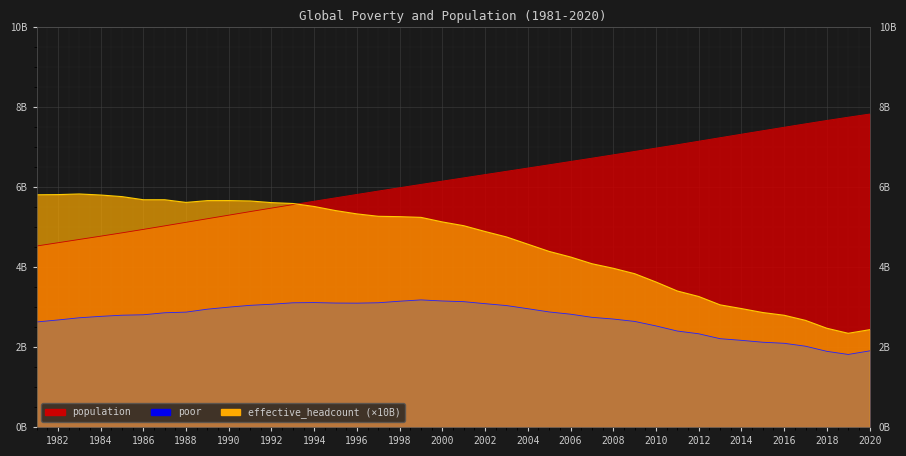

What is the average value of the population series?

6.2